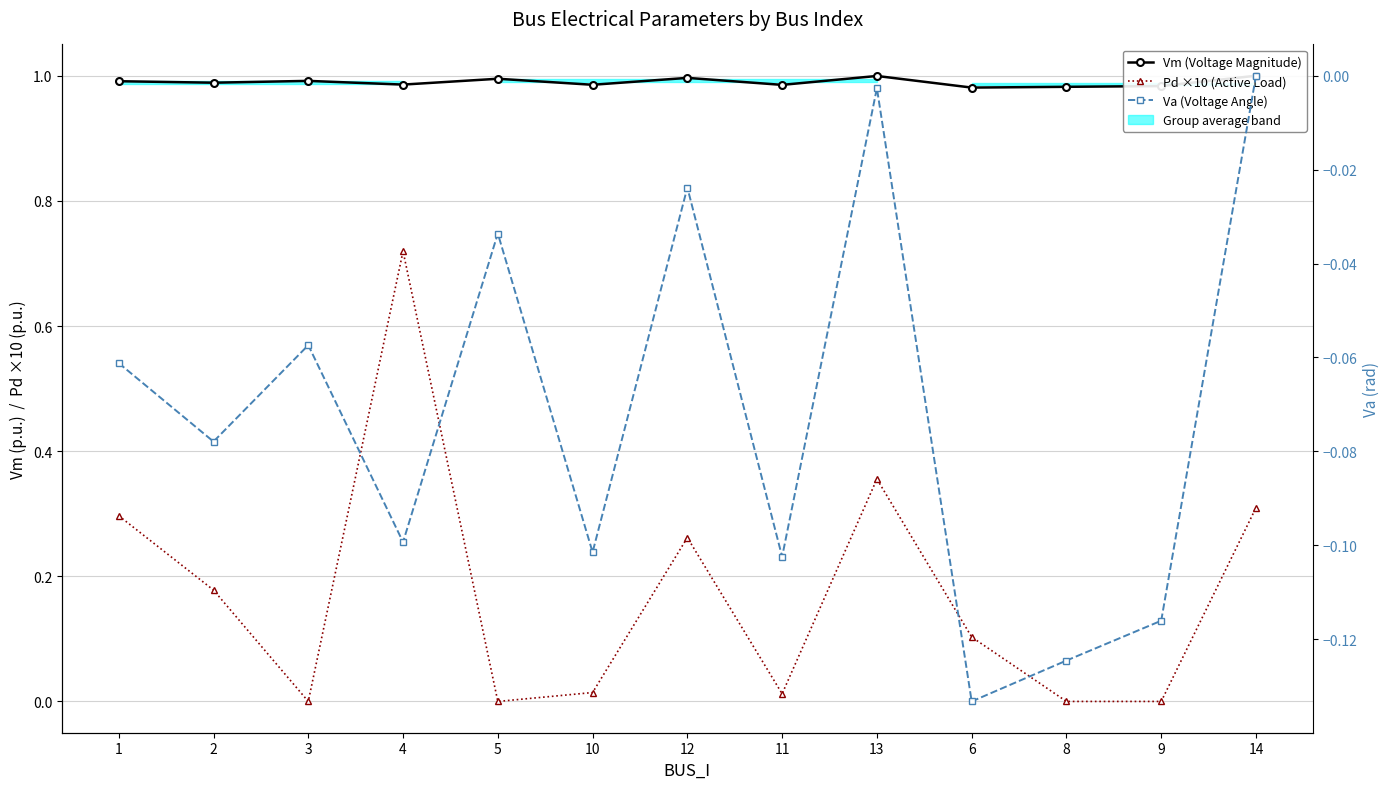

True or false: Va (Voltage Angle) and Vm (Voltage Magnitude) cross at least once.

False